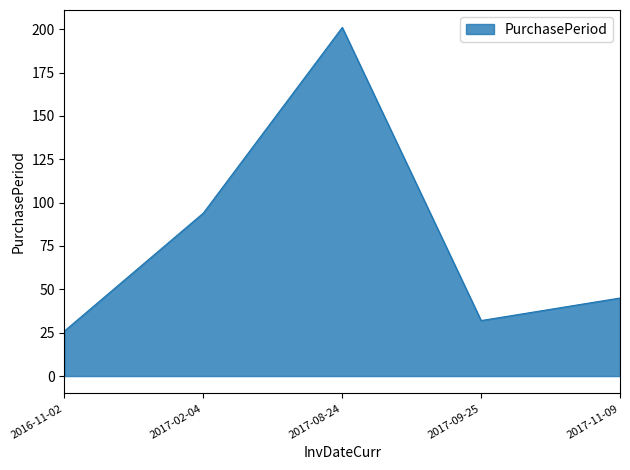

What is the maximum value shown in the chart?

201